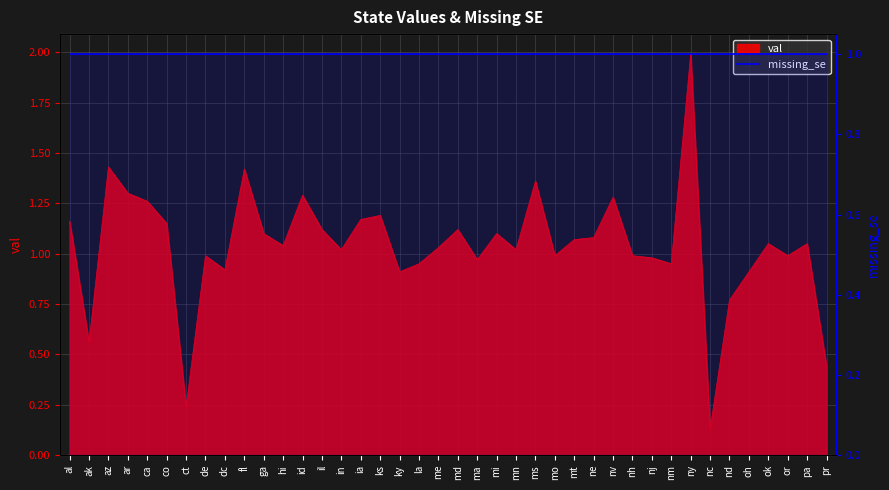

How many points are lower than both their immediate neighbors (excluding endpoints)?

12